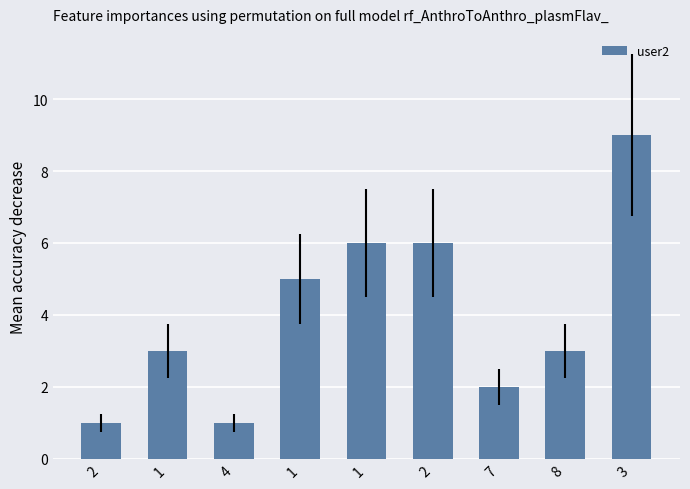

The value at 8 is 2. True or false?

False